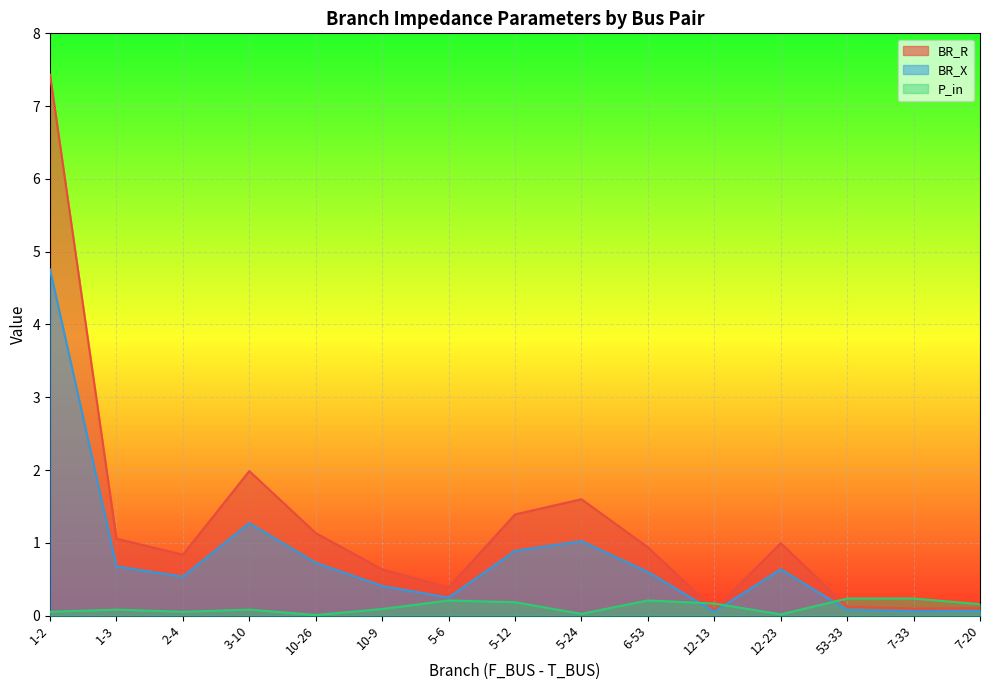

Which label corresponds to the largest value in the chart?

1-2